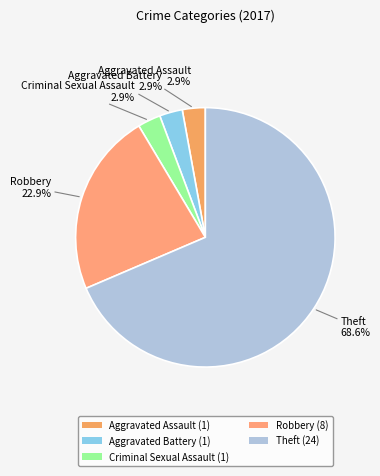

To the nearest percent, what is the difference between the largest and smallest slice percentages?

66%